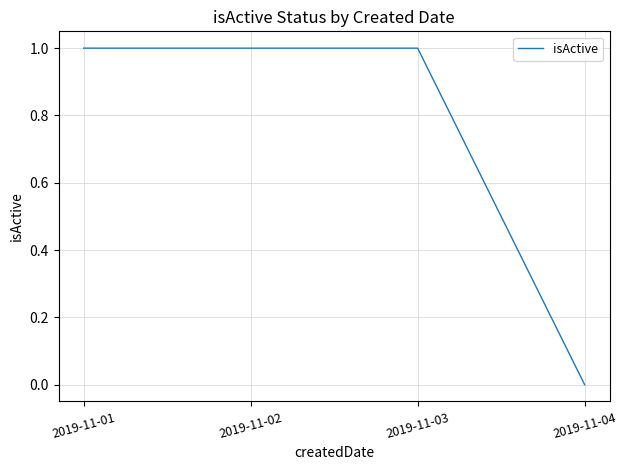

Is it true that the value at 2019-11-03 is 1?

True